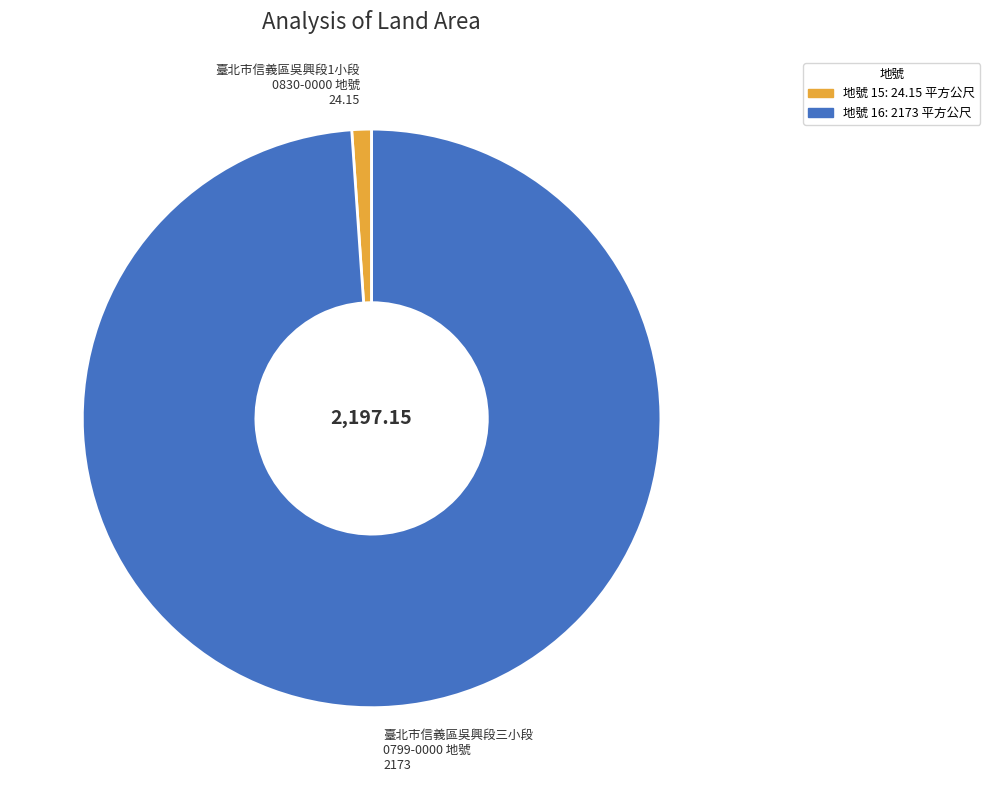

Does 臺北市信義區吳興段三小段 0799-0000 地號 2173 represent more than half of the total?

Yes